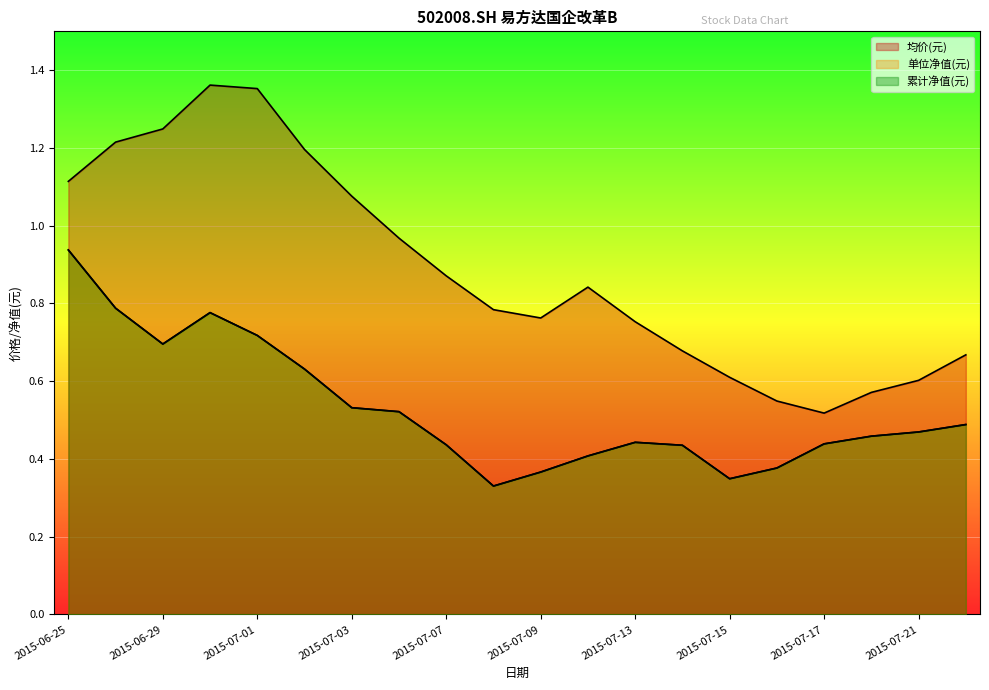

What is the difference between the maximum and minimum values in the 单位净值(元) series?

0.6